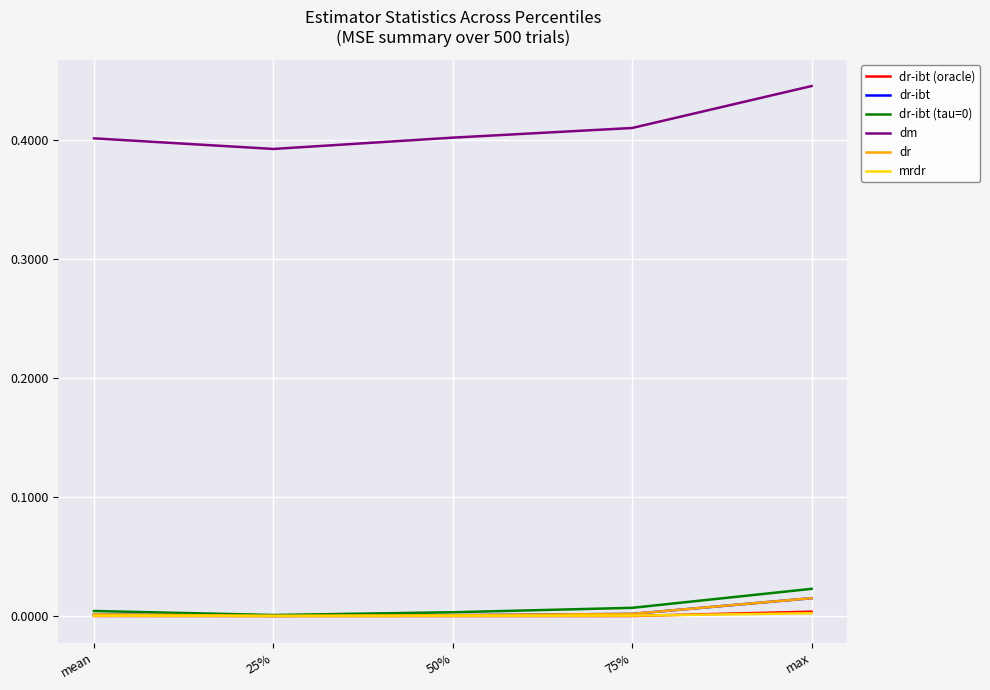

At which category is the sum across all series the highest?

max